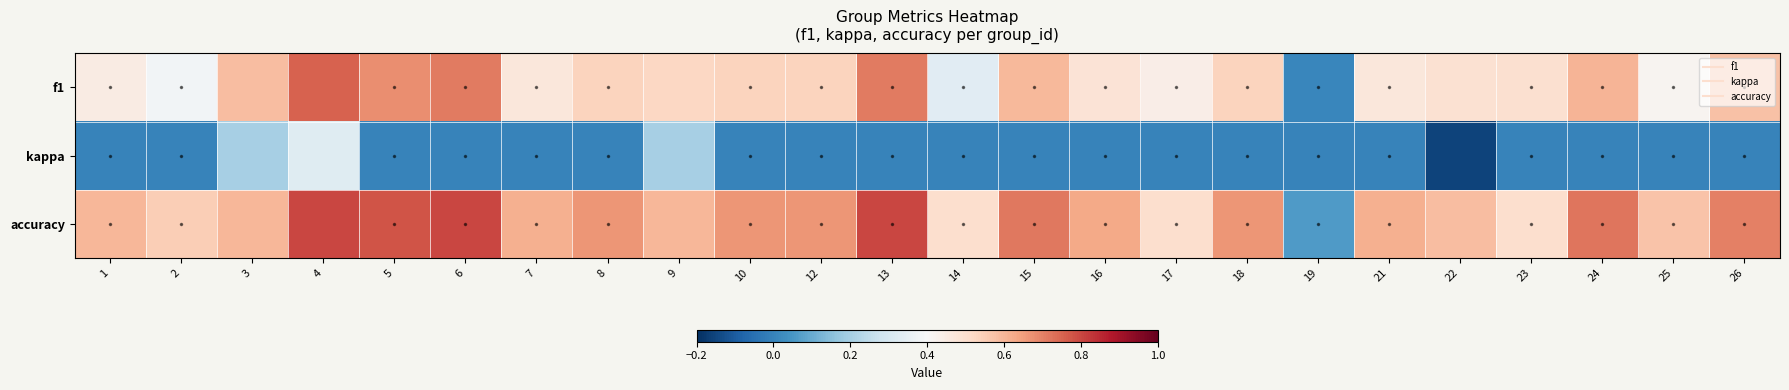

At 26, list the series in order from largest to smallest.

accuracy, f1, kappa